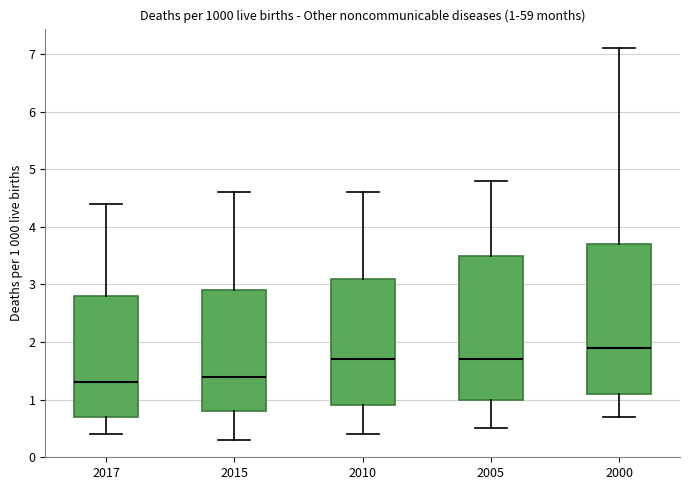

Comparing the boxes themselves (not the whiskers), which one is the tallest?

2000